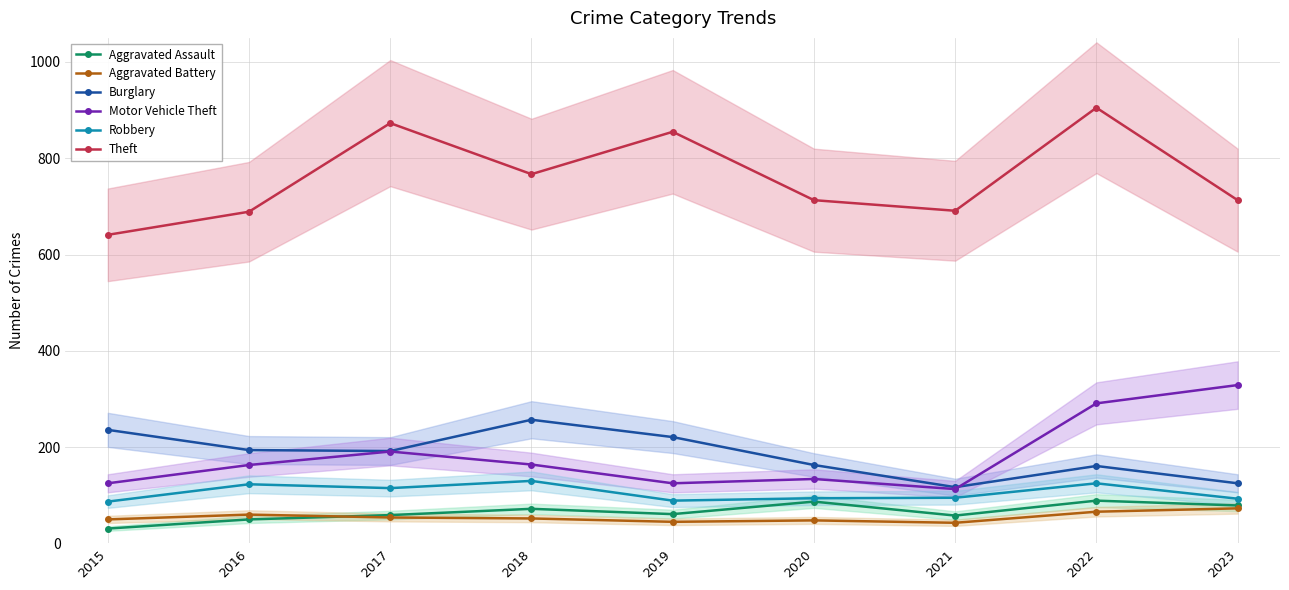

What is the sum of all Burglary values?

1666